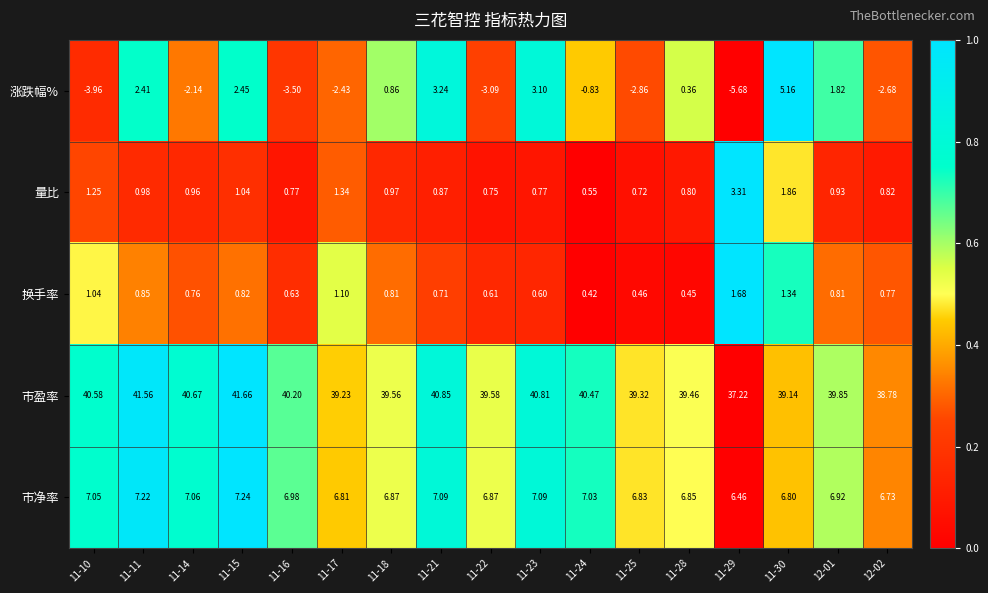

Which series has the largest range (max minus min)?

涨跌幅%